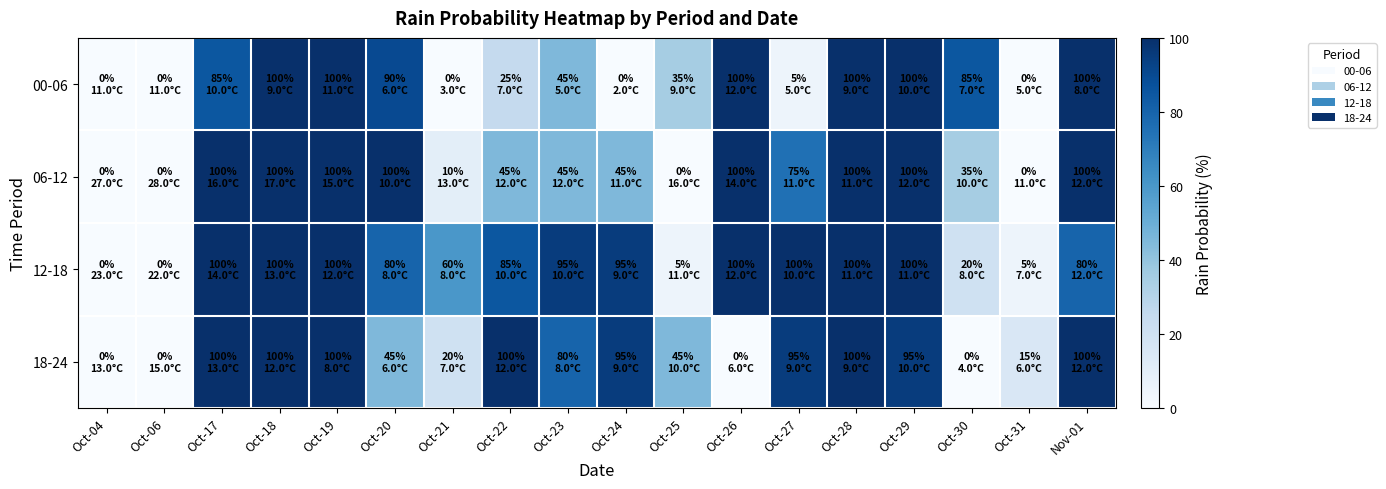

Which series has the largest range (max minus min)?

00-06